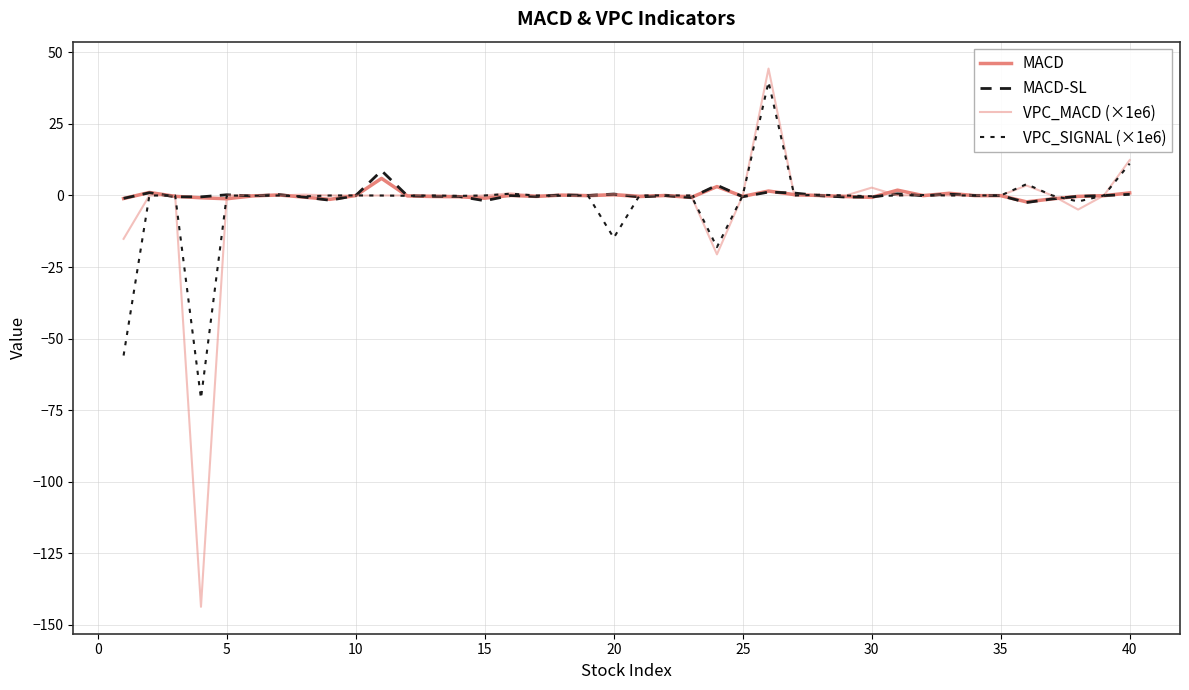

Does the chart have visible grid lines?

Yes